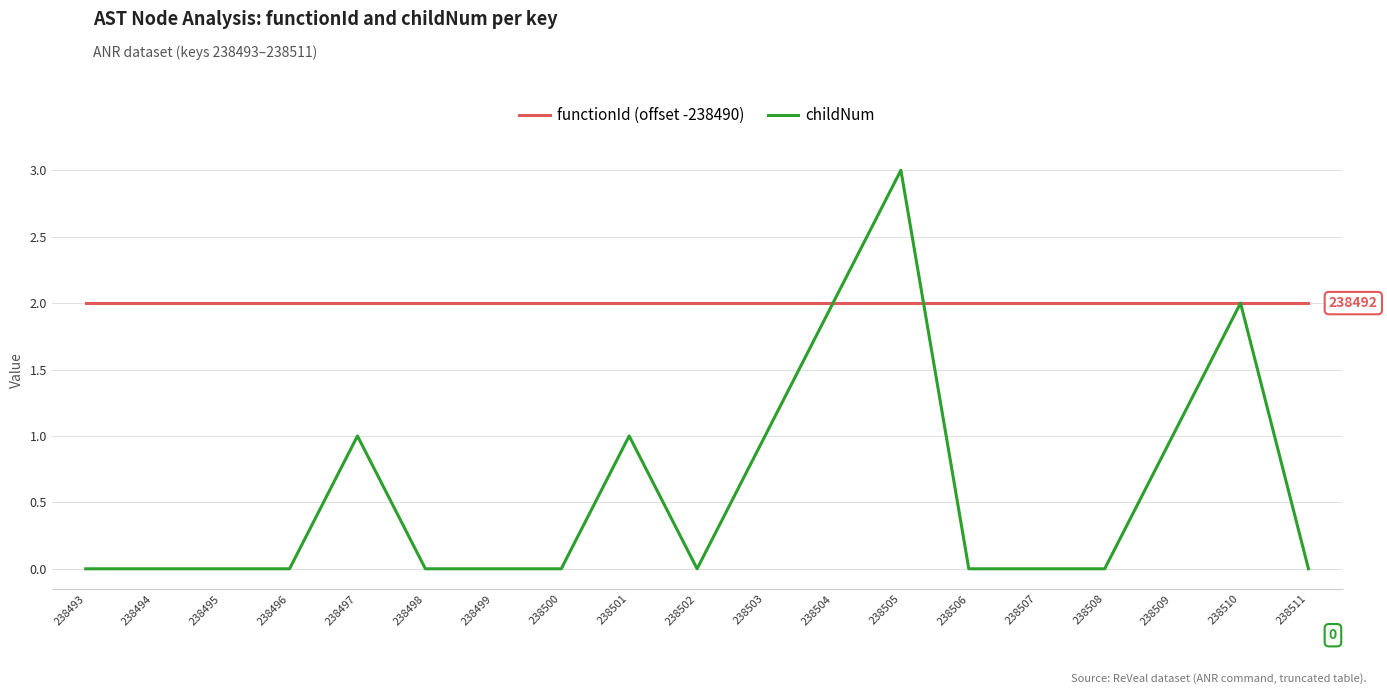

Count the number of categories in the chart.

19